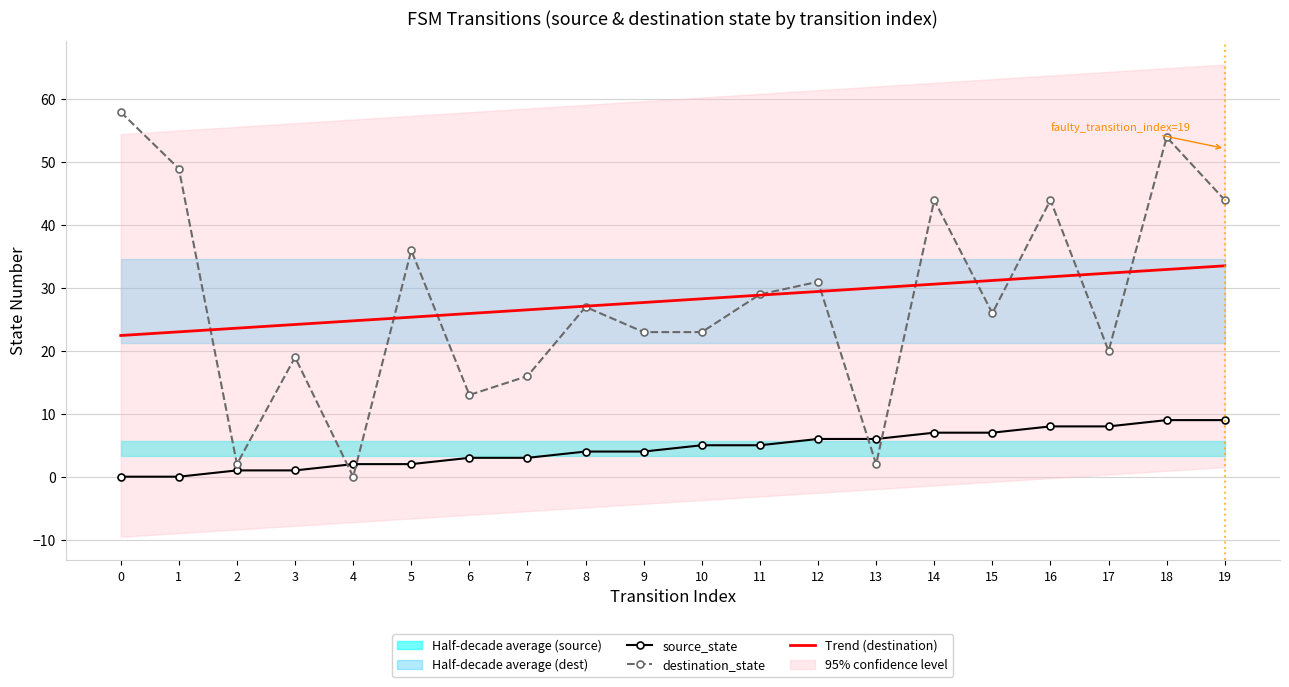

Reading left to right, what are all the values shown in this chart?

source_state: 0=0.0	1=0.0	2=1.0	3=1.0	4=2.0	5=2.0	6=3.0	7=3.0	8=4.0	9=4.0	10=5.0	11=5.0	12=6.0	13=6.0	14=7.0	15=7.0	16=8.0	17=8.0	18=9.0	19=9.0
destination_state: 0=58.0	1=49.0	2=2.0	3=19.0	4=0.0	5=36.0	6=13.0	7=16.0	8=27.0	9=23.0	10=23.0	11=29.0	12=31.0	13=2.0	14=44.0	15=26.0	16=44.0	17=20.0	18=54.0	19=44.0
Trend (destination): 0=22.5	1=23.0	2=23.6	3=24.2	4=24.8	5=25.4	6=26.0	7=26.5	8=27.1	9=27.7	10=28.3	11=28.9	12=29.5	13=30.0	14=30.6	15=31.2	16=31.8	17=32.4	18=33.0	19=33.5